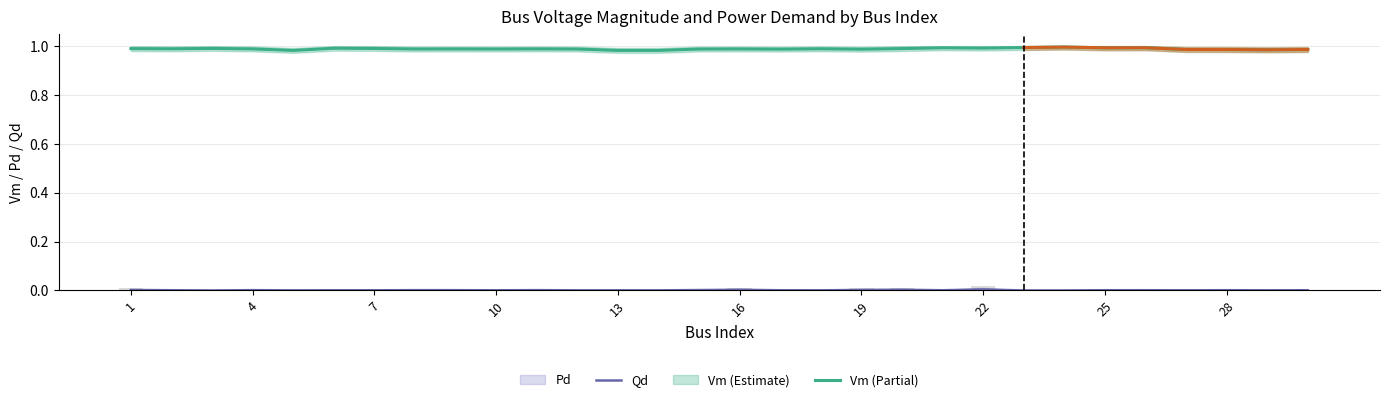

Does the chart contain stacked bars?

No